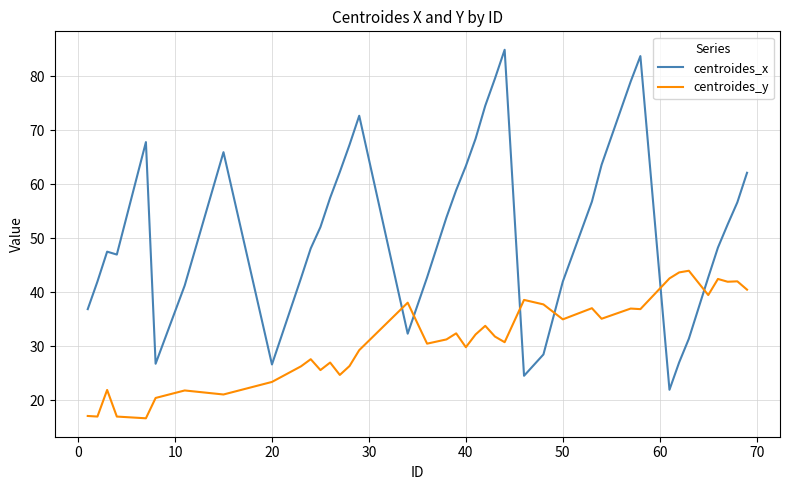

List the series in order of their overall mean, highest first.

centroides_x, centroides_y